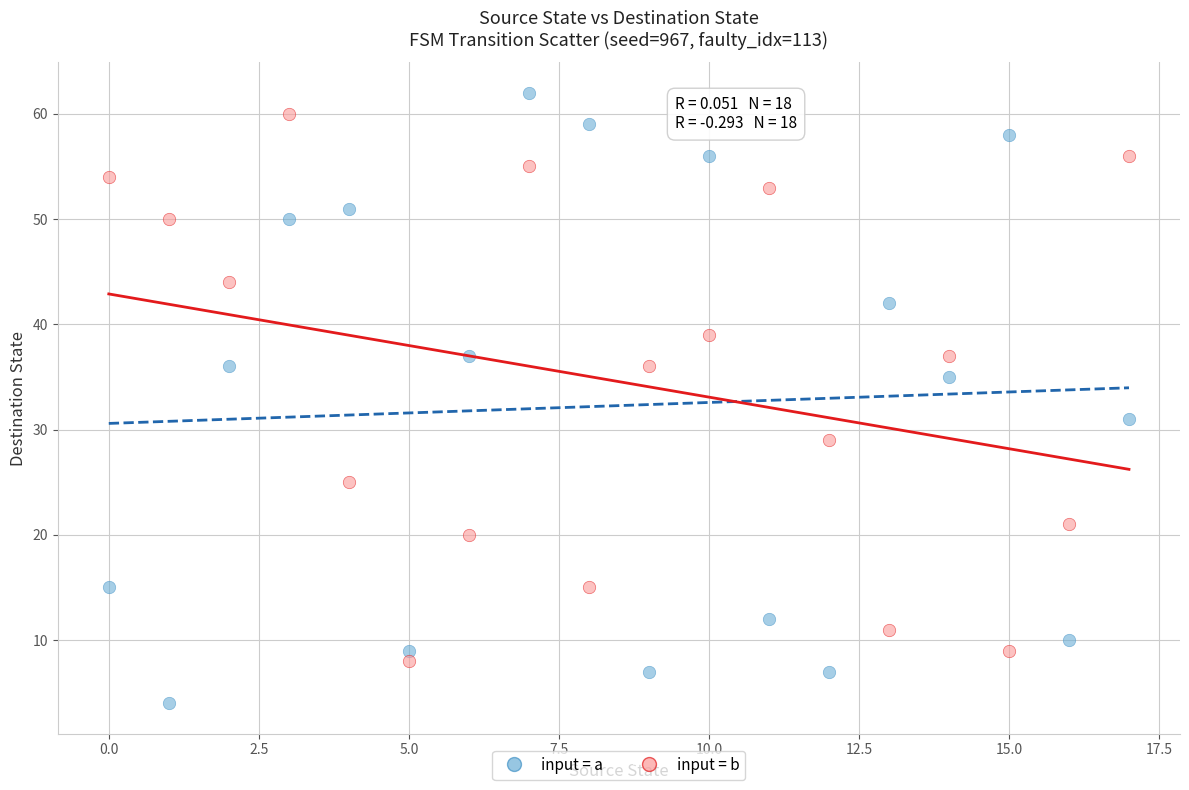

Across all data points, what is the range of Y values (max minus min)?

58